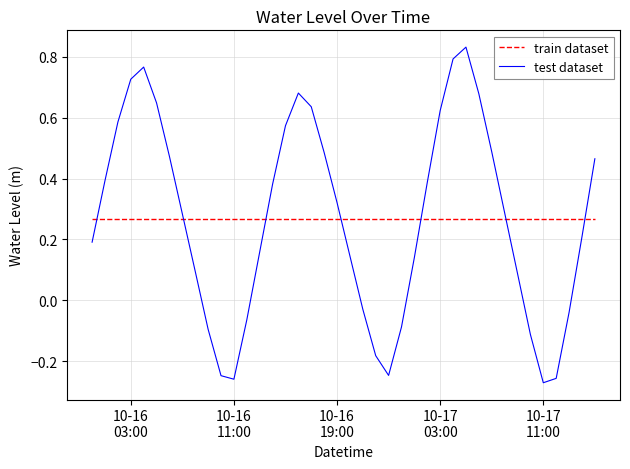

Rank the series by their maximum value, from highest to lowest.

test dataset, train dataset